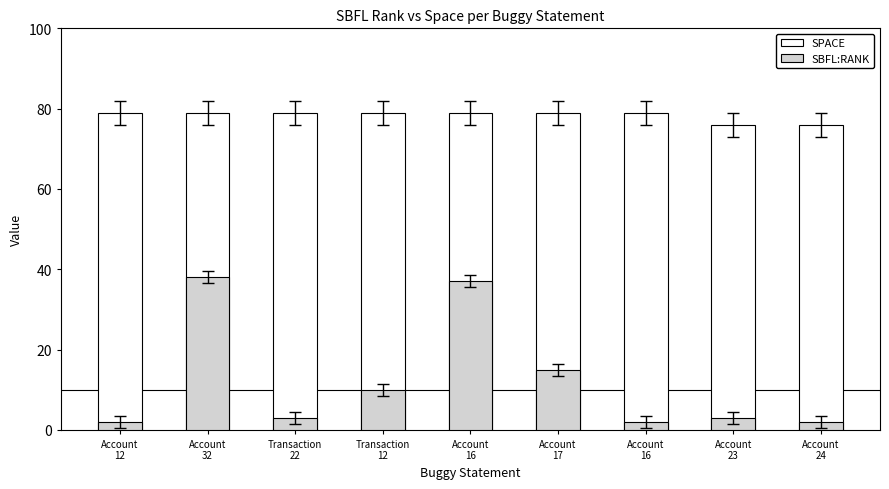

What is the sum of the SBFL:RANK values at Account
17 and Account
12?

17